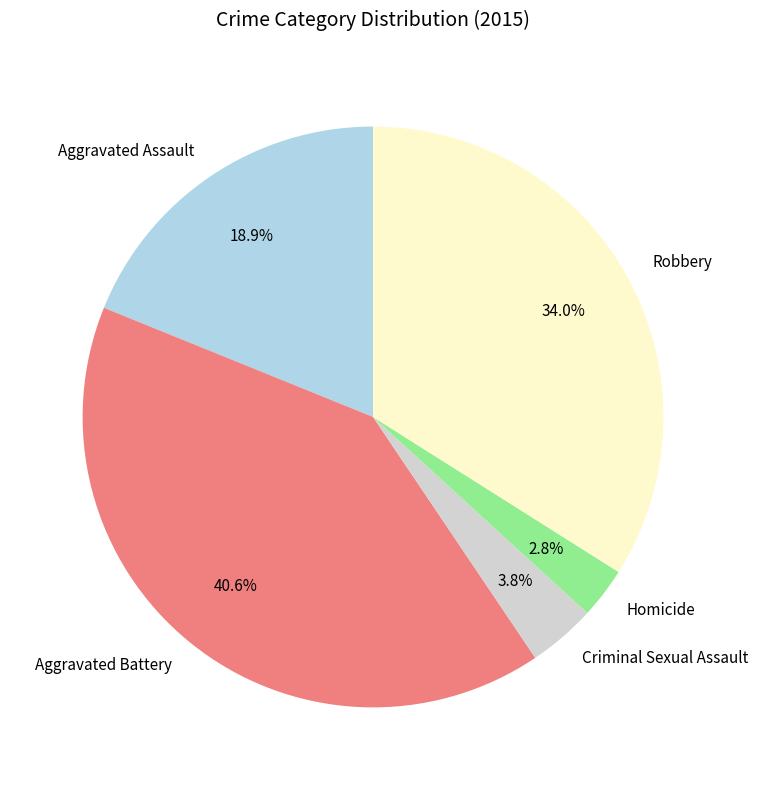

To the nearest percent, what is the difference between the largest and smallest slice percentages?

38%